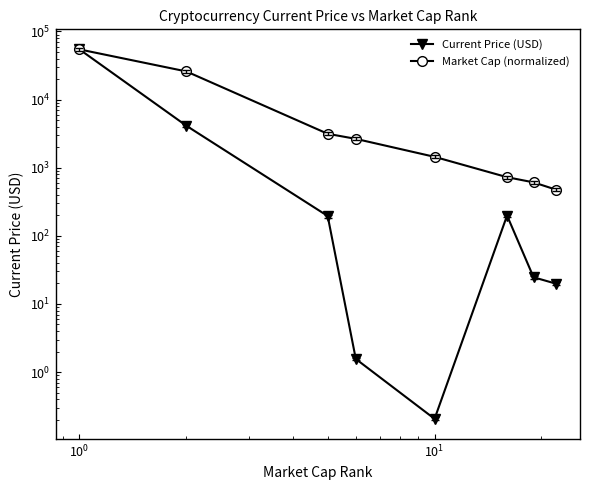

What is the difference between the maximum and minimum values in the Market Cap (normalized) series?

53968.7